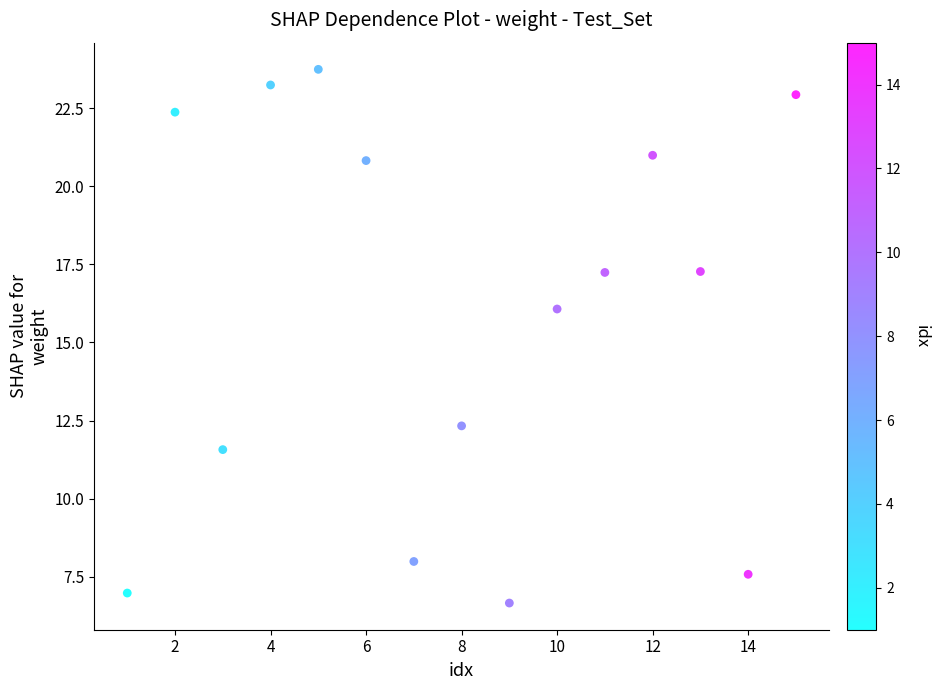

What is the range of X values (max minus min)?

14.0